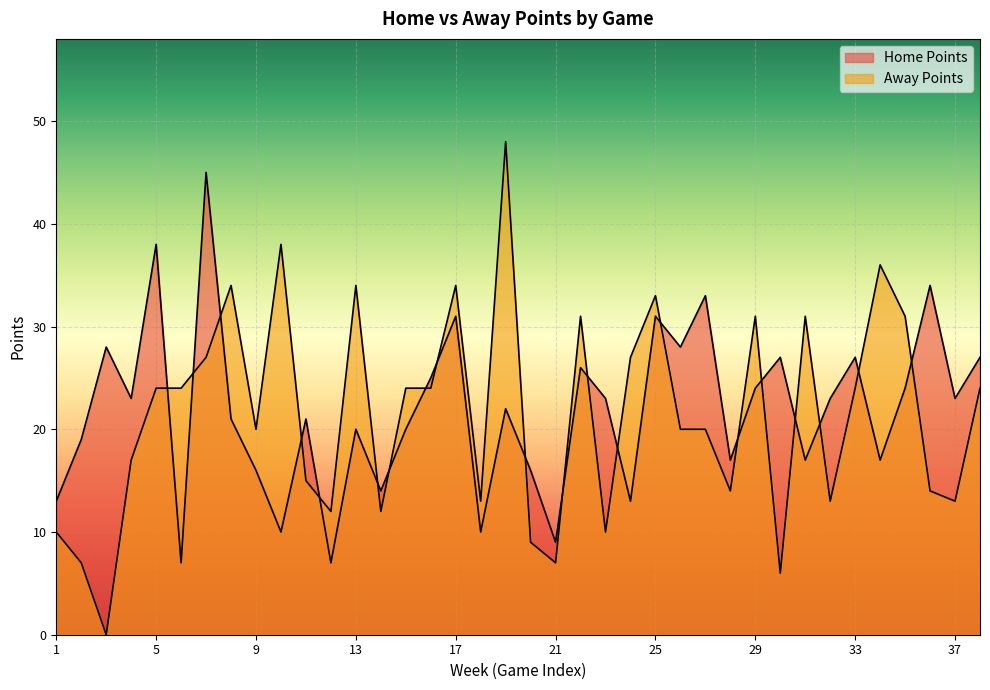

In Home Points, how many points are lower than both neighbors (excluding endpoints)?

13